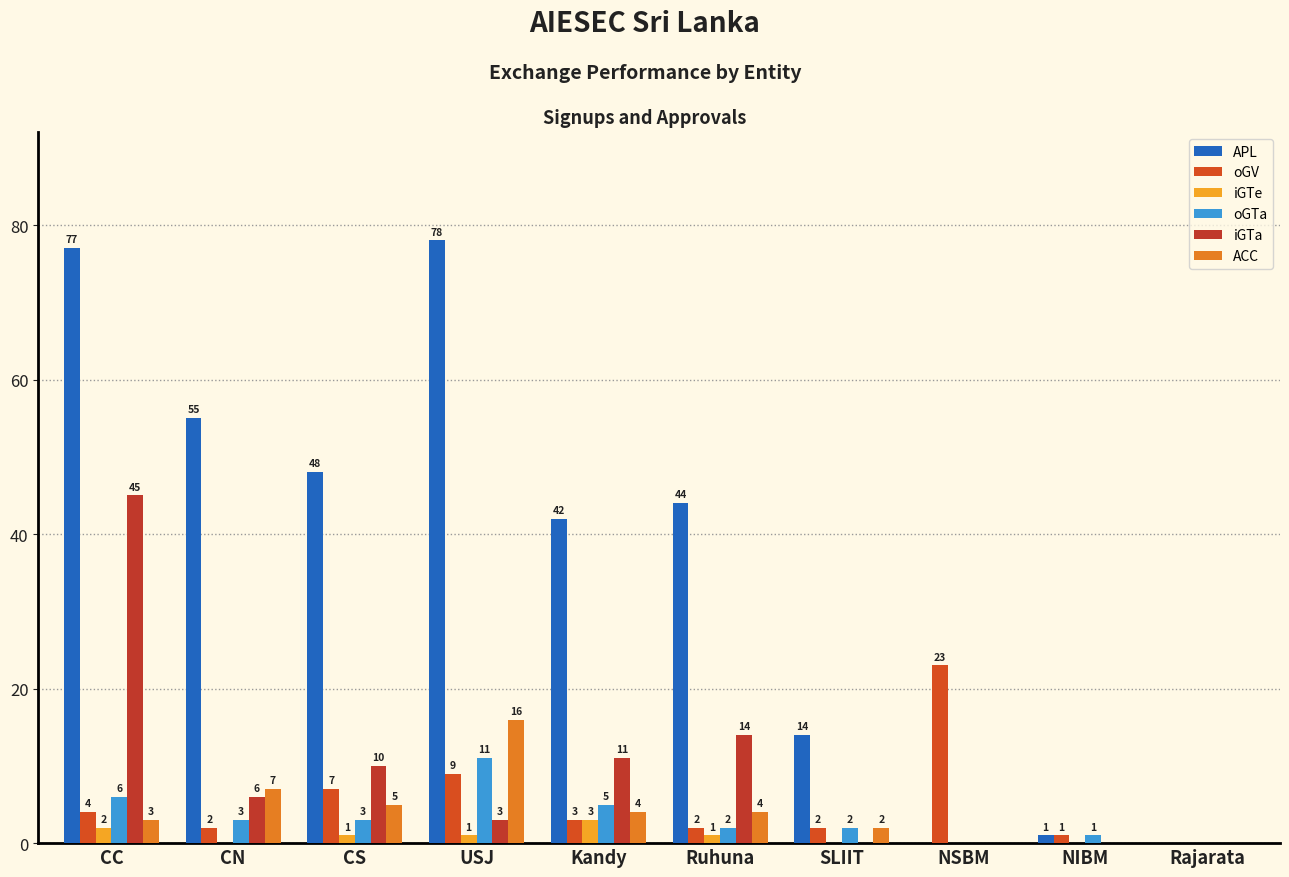

How many series are shown in this chart?

6